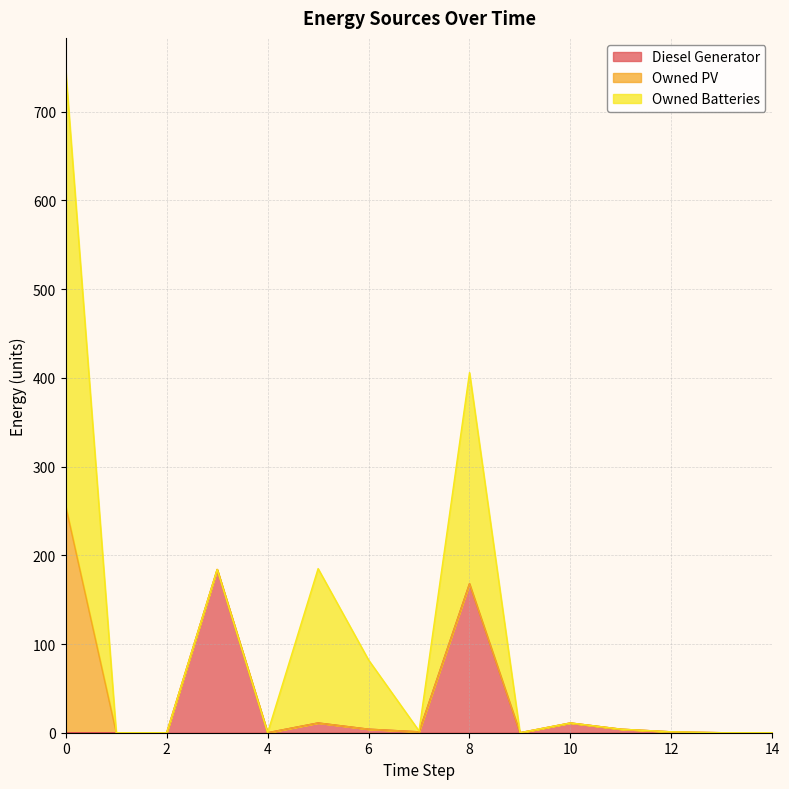

What is the sum of all Diesel Generator values?

384